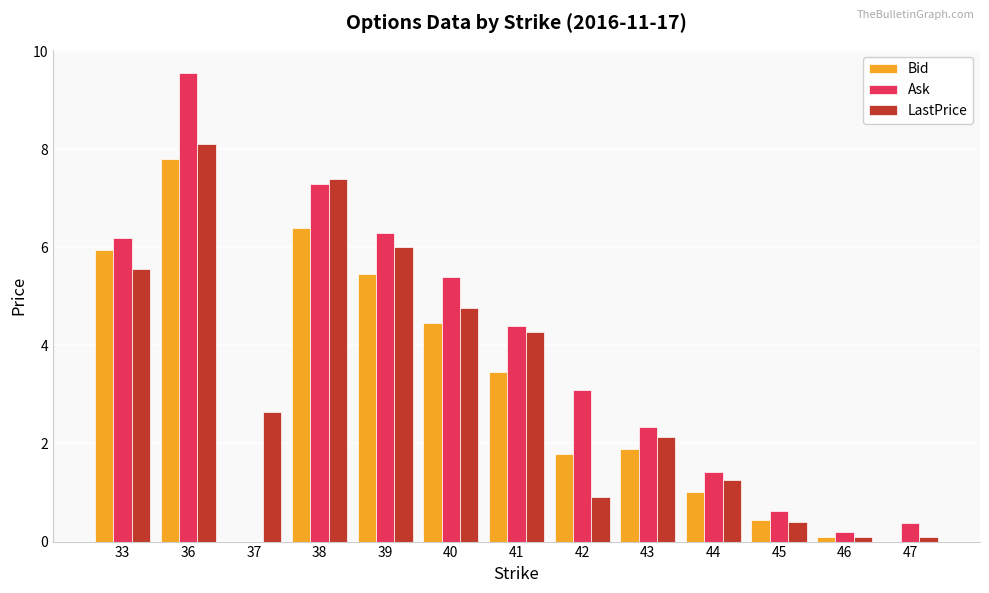

What is the sum of the LastPrice values at 42 and 39?

6.9